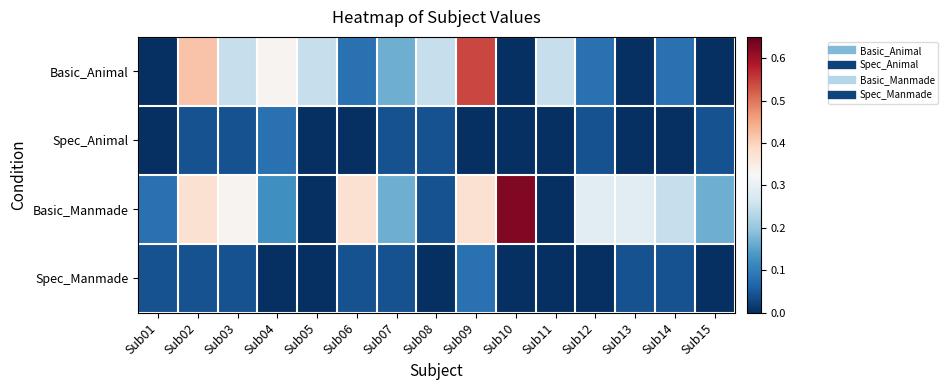

At how many categories does at least one series exceed 0?

15